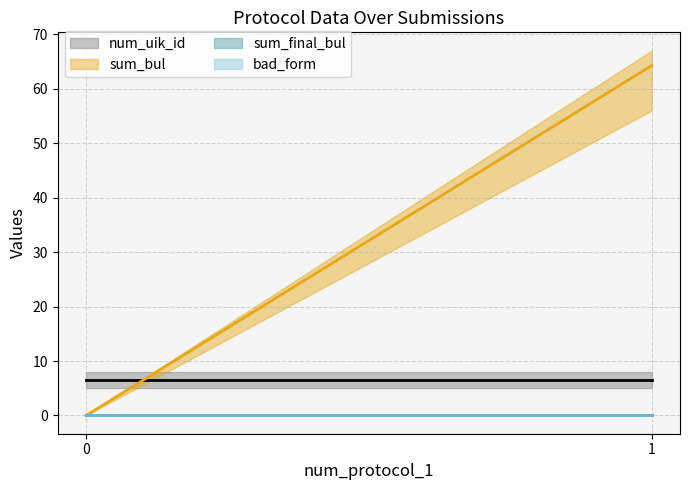

True or false: num_uik_id has a value of 6.5 at 0.

True